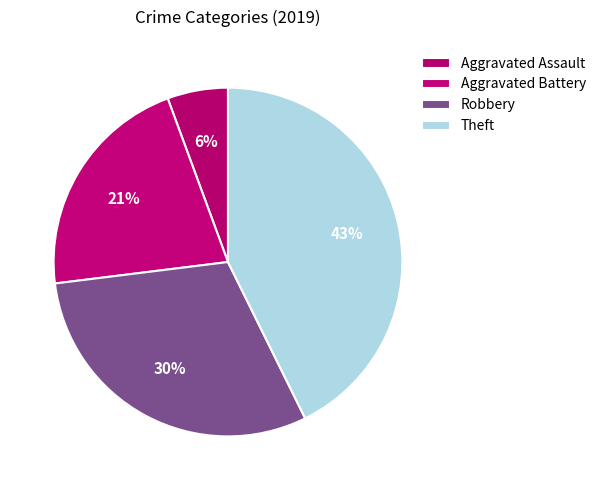

Does Theft represent more than half of the total?

No